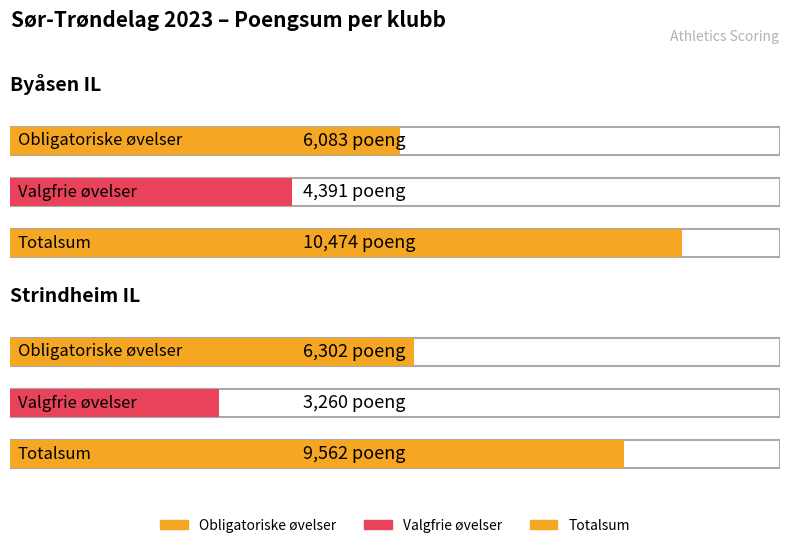

Rank the categories by Obligatoriske øvelser value from lowest to highest.

Byåsen IL, Strindheim IL